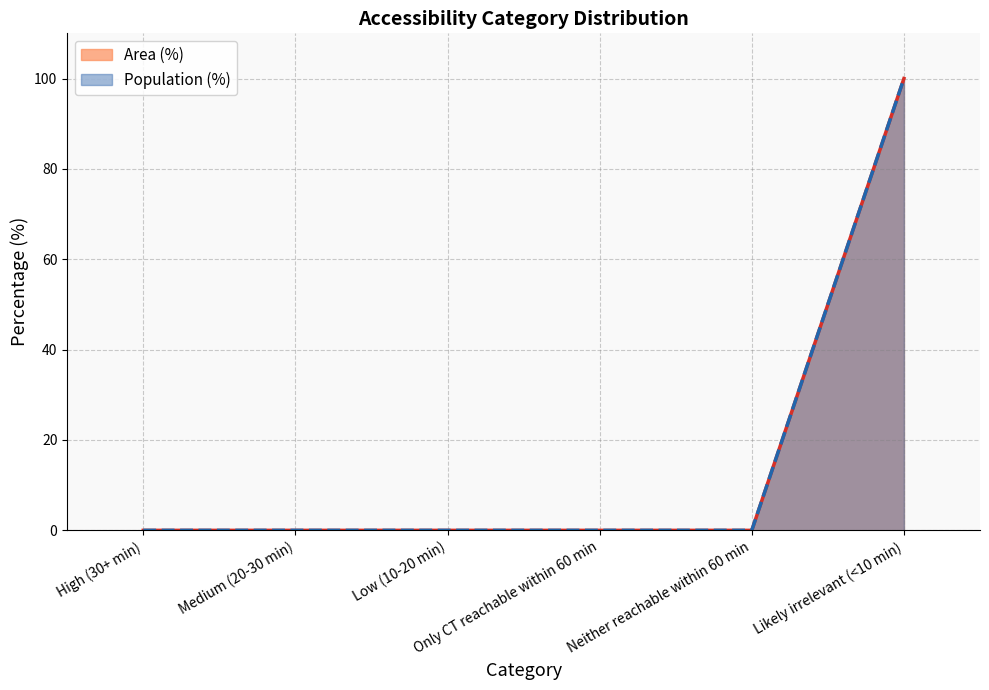

At how many categories does at least one series exceed 9?

1